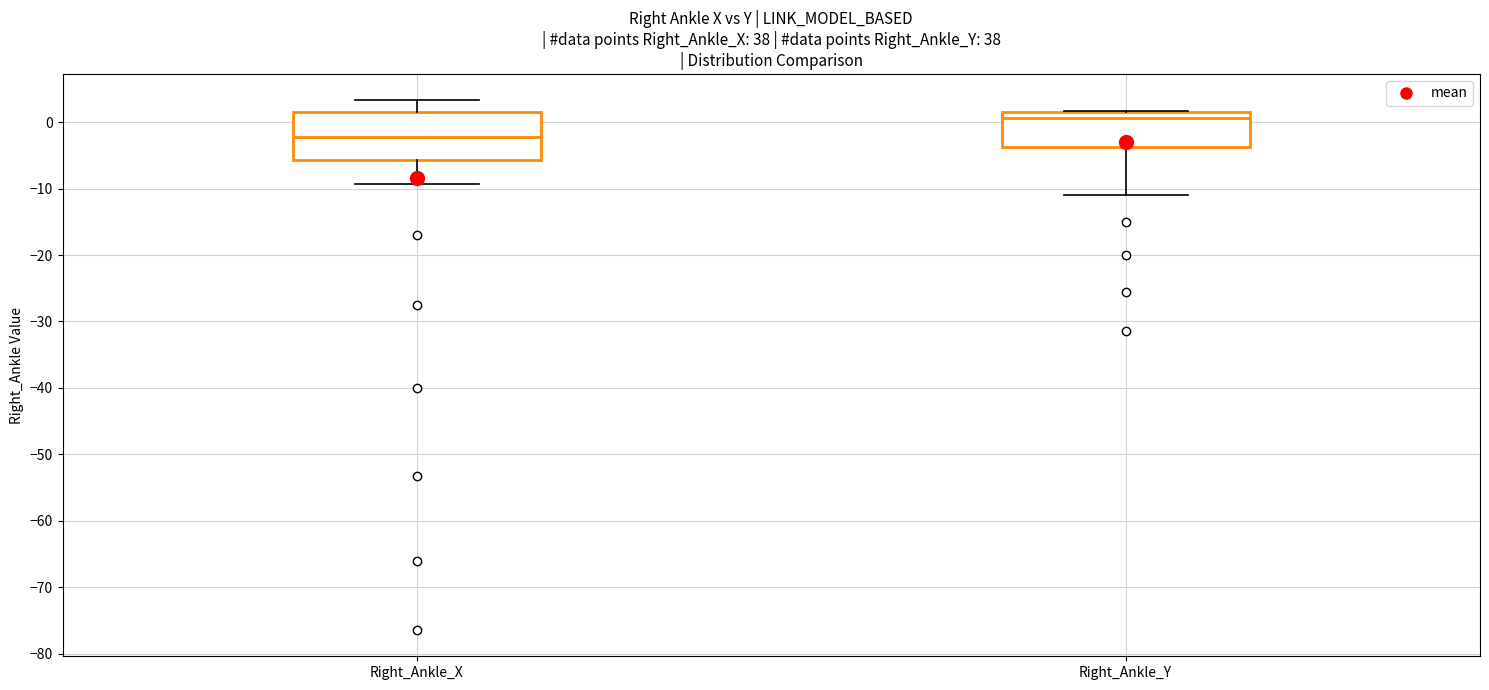

Which box's median line is the highest?

Right_Ankle_Y